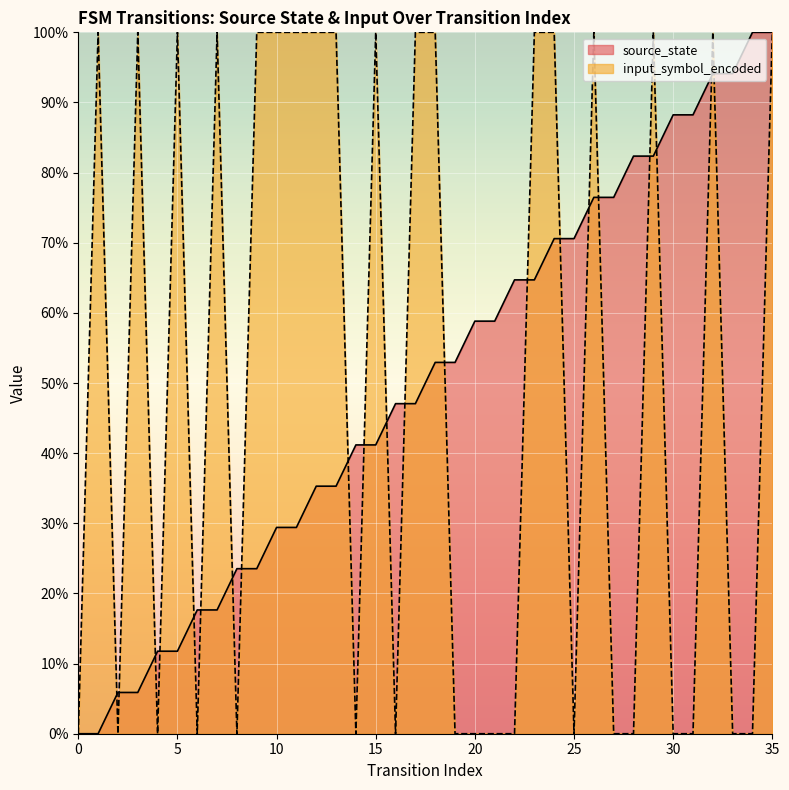

How many positive values does the source_state series have?

34